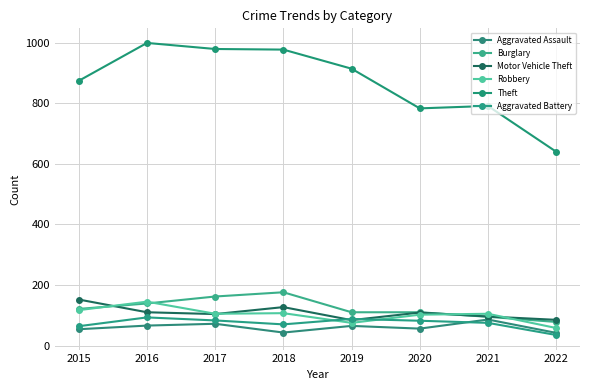

Which series has the largest total across all categories?

Theft